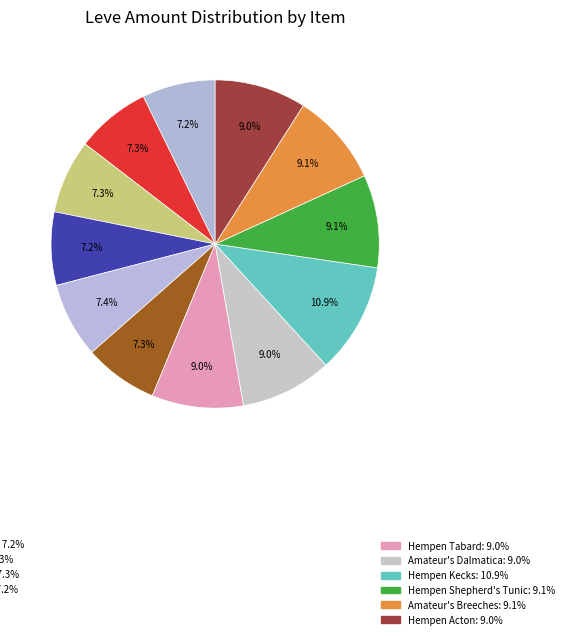

Count the number of slices in the pie.

12